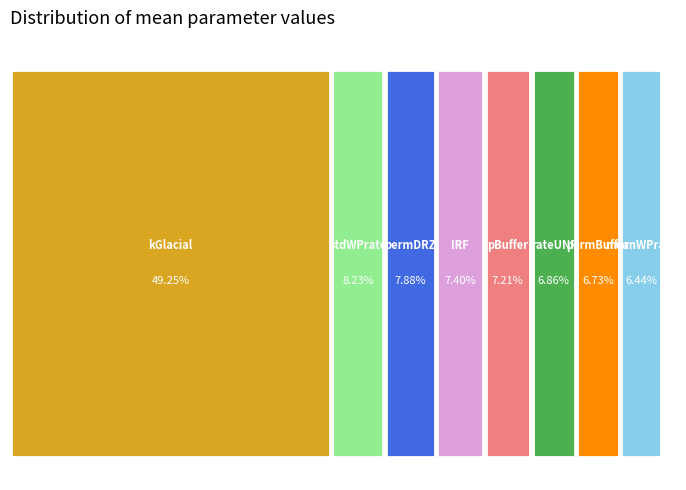

Is there any slice that represents more than half of the pie?

No